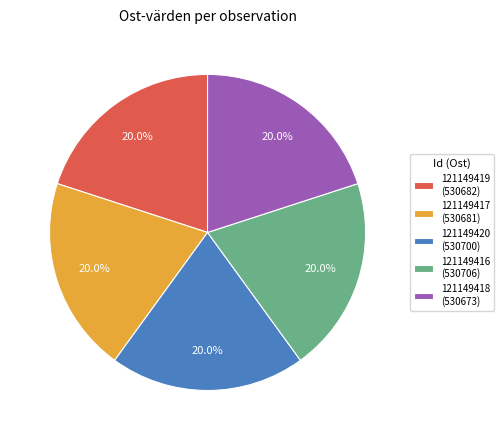

Does 121149417 account for over 50% of the chart?

No